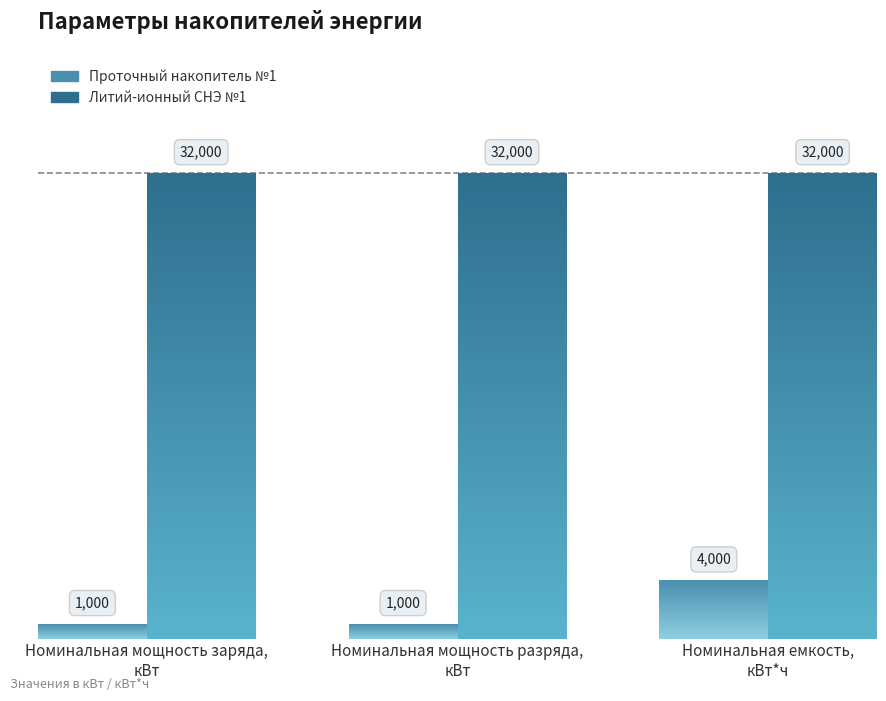

What is the difference between the maximum and minimum values in the Проточный накопитель №1 series?

3000